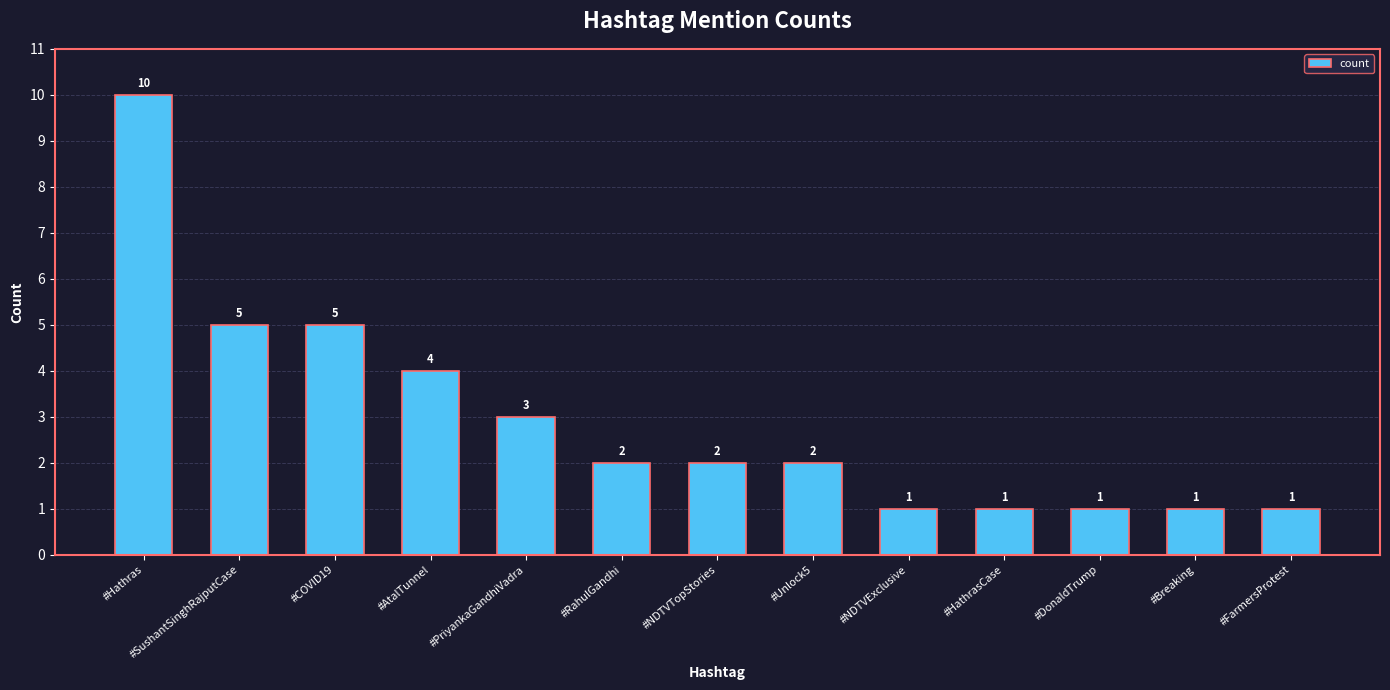

Where does the data first go above 2?

#Hathras